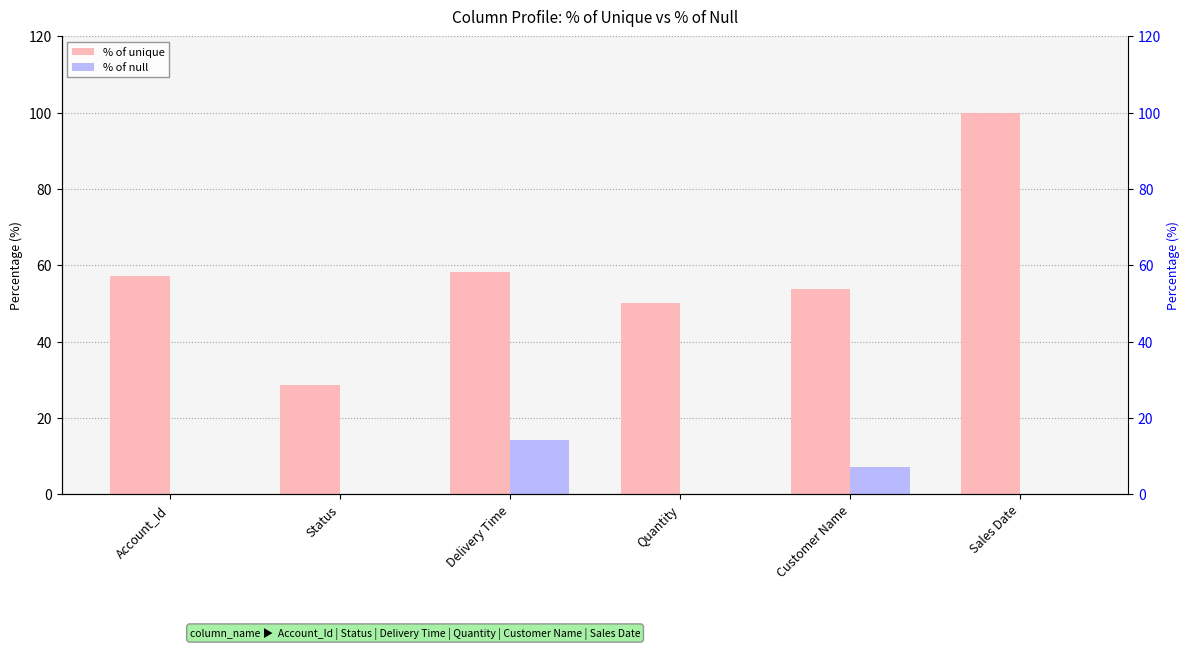

How many series are shown in this chart?

2